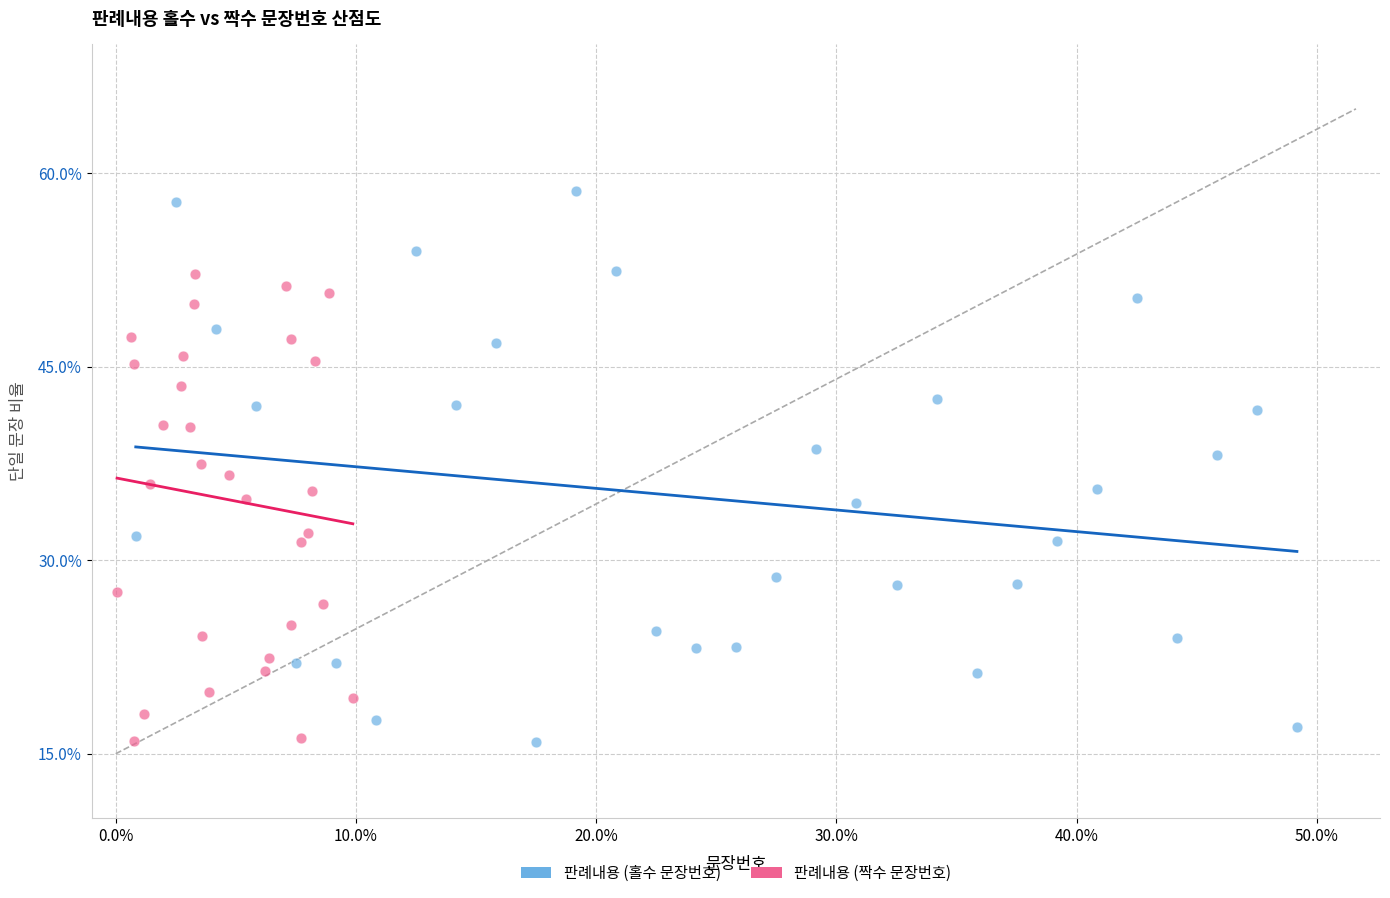

Which series has the largest Y range (max minus min)?

판례내용 (홀수 문장번호)